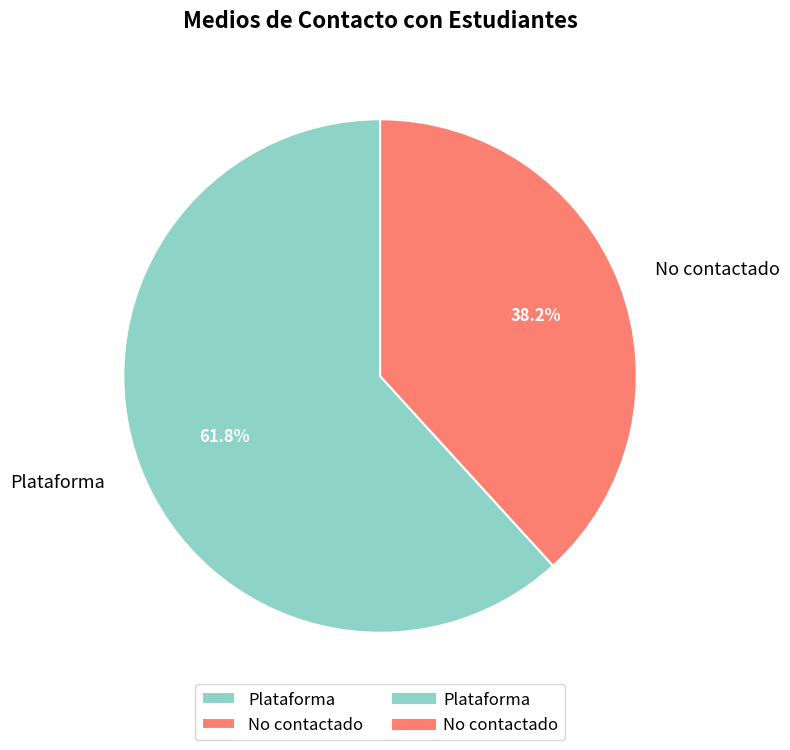

Which category has the smallest portion of the pie?

No contactado